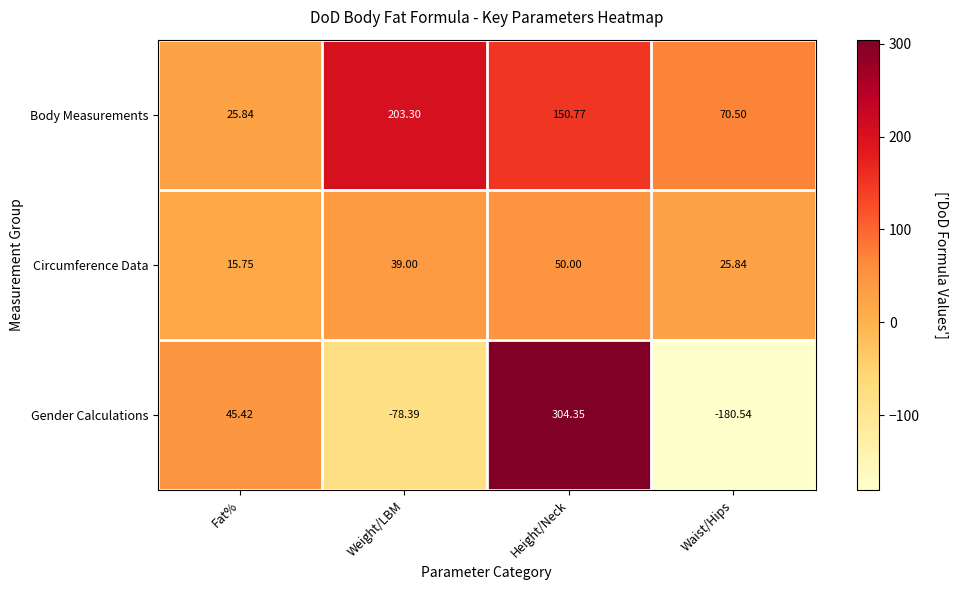

Which series has the largest range (max minus min)?

Gender Calculations